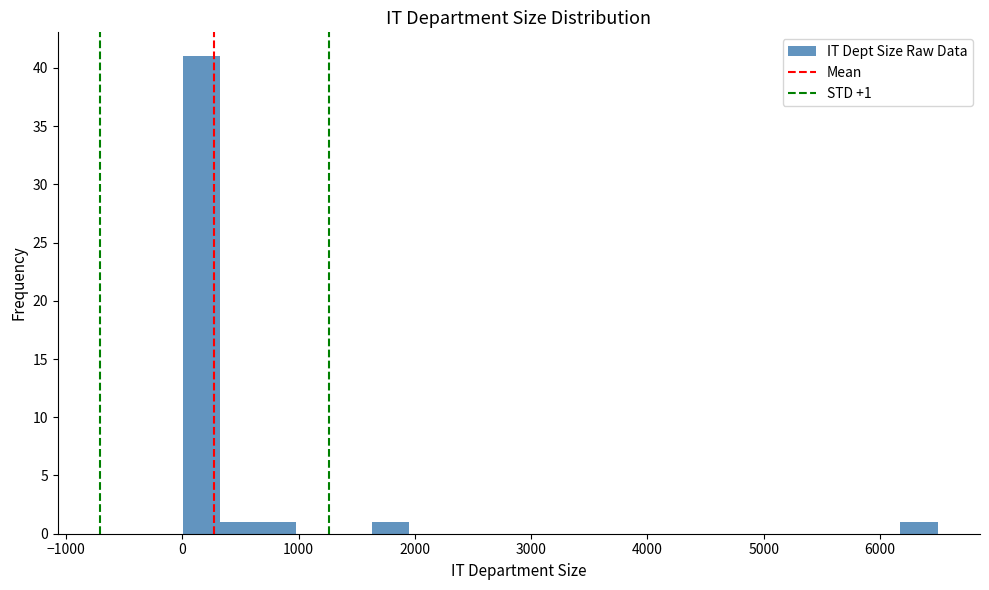

Read against the x-axis, roughly where is the centre of the tallest bar?

200